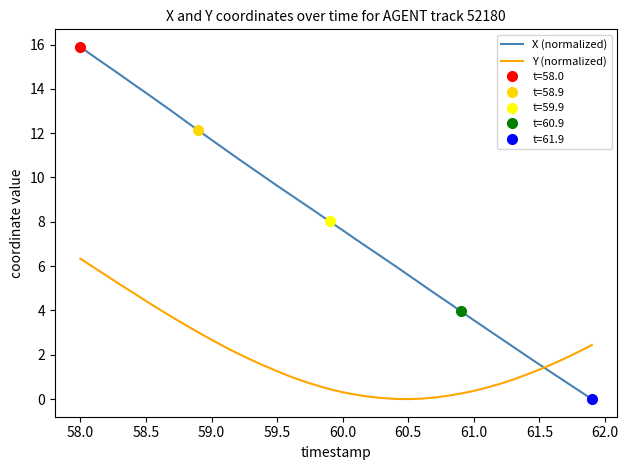

How many intersections are there between X (normalized) and Y (normalized)?

1